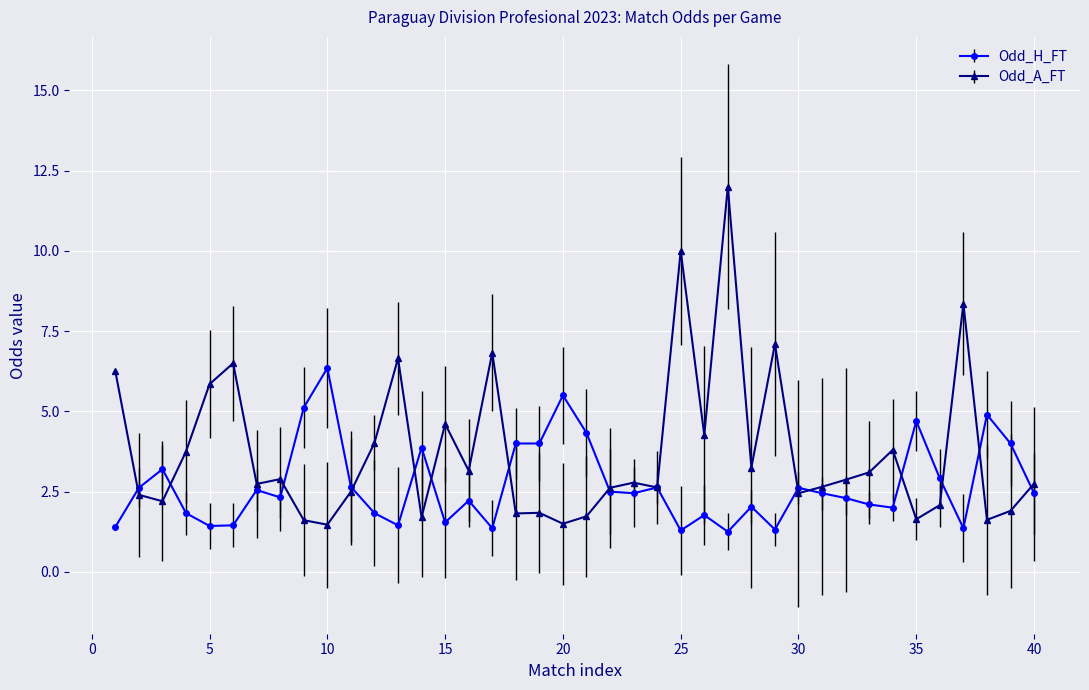

Which series has the widest spread of values?

Odd_A_FT